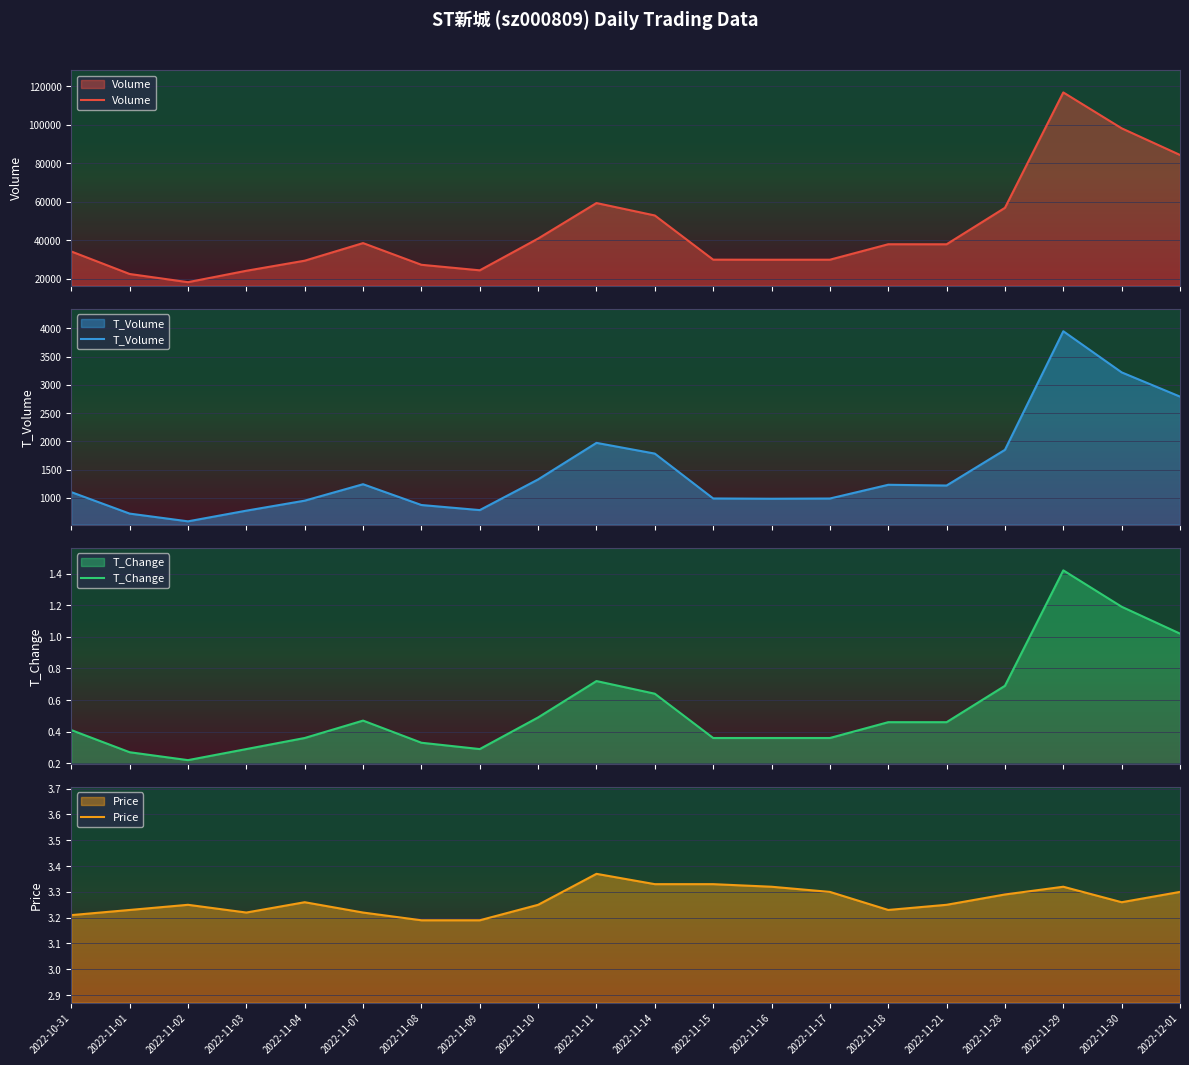

Which series has the largest range (max minus min)?

Volume